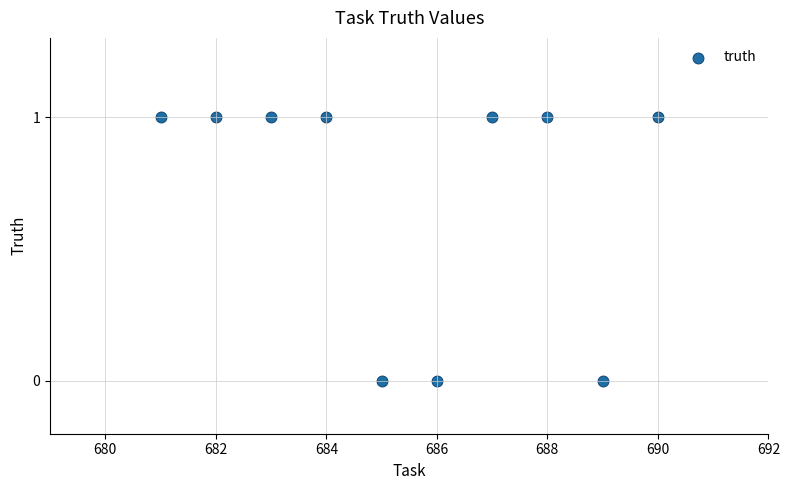

What is the average X value?

686